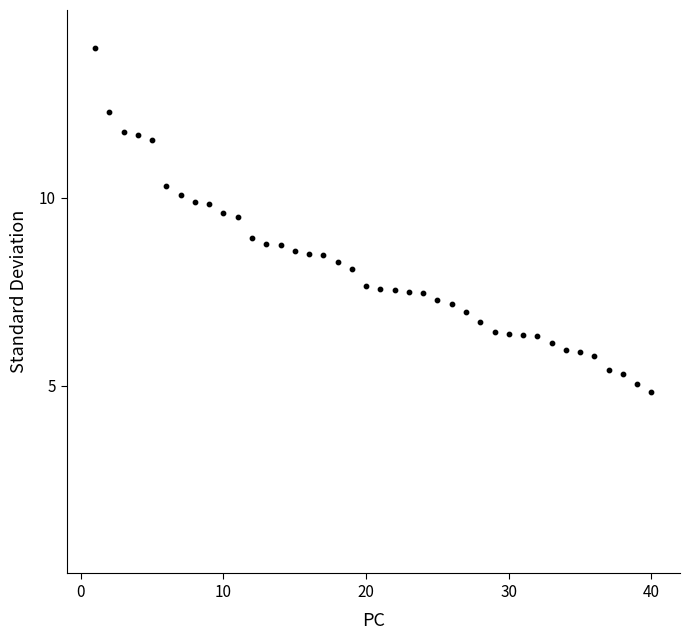

What is the range of X values (max minus min)?

39.0